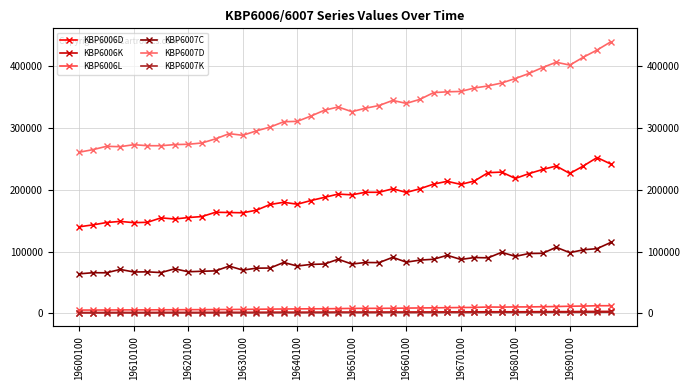

Reading right to left, what are all the values shown in this chart?

KBP6006D: 241550	252009	238474	226209	238291	232653	225977	218166	228442	227527	214066	208561	213529	209013	201495	195576	201495	195771	195844	191670	192879	187655	182456	176513	179600	176061	166786	162661	163075	163503	156546	154935	152592	154435	147246	146661	148711	146880	143097	139997
KBP6006K: 3129	3110	2977	2768	2801	2700	2610	2528	2558	2579	2412	2292	2334	2240	2185	2066	2121	2009	2012	1954	1980	1857	1818	1755	1794	1742	1628	1567	1590	1560	1473	1448	1485	1472	1371	1368	1426	1381	1313	1291
KBP6006L: 12360	12307	11781	11494	11023	10717	10422	10394	10077	10240	9622	9427	9160	8933	8723	8483	8221	8091	8065	8006	7687	7402	7339	7210	7017	6891	6589	6425	6224	6129	5996	5933	5825	5769	5585	5603	5572	5424	5353	5296
KBP6007C: 114627	104647	102813	98133	106864	97098	96783	92125	98718	89785	90257	87197	93869	87489	86117	82764	90595	82010	82280	79726	87534	79805	79152	76508	82291	73279	73065	69915	76452	68700	68058	67248	72041	65932	67125	66888	71051	65594	65718	63907
KBP6007D: 439056	425914	414382	401533	406123	397606	387964	379784	372583	367802	364528	358913	358294	356967	346132	339561	344377	336118	331775	326172	333756	328580	319129	310533	309869	301217	295130	287986	290596	282225	275553	273460	272932	271086	271143	272785	269545	270153	264774	260612
KBP6007K: 1903	1710	1687	1573	1696	1525	1504	1409	1506	1373	1371	1298	1396	1273	1250	1188	1291	1155	1160	1097	1209	1085	1064	1006	1091	968	964	916	1004	892	883	862	925	843	858	842	903	824	825	794